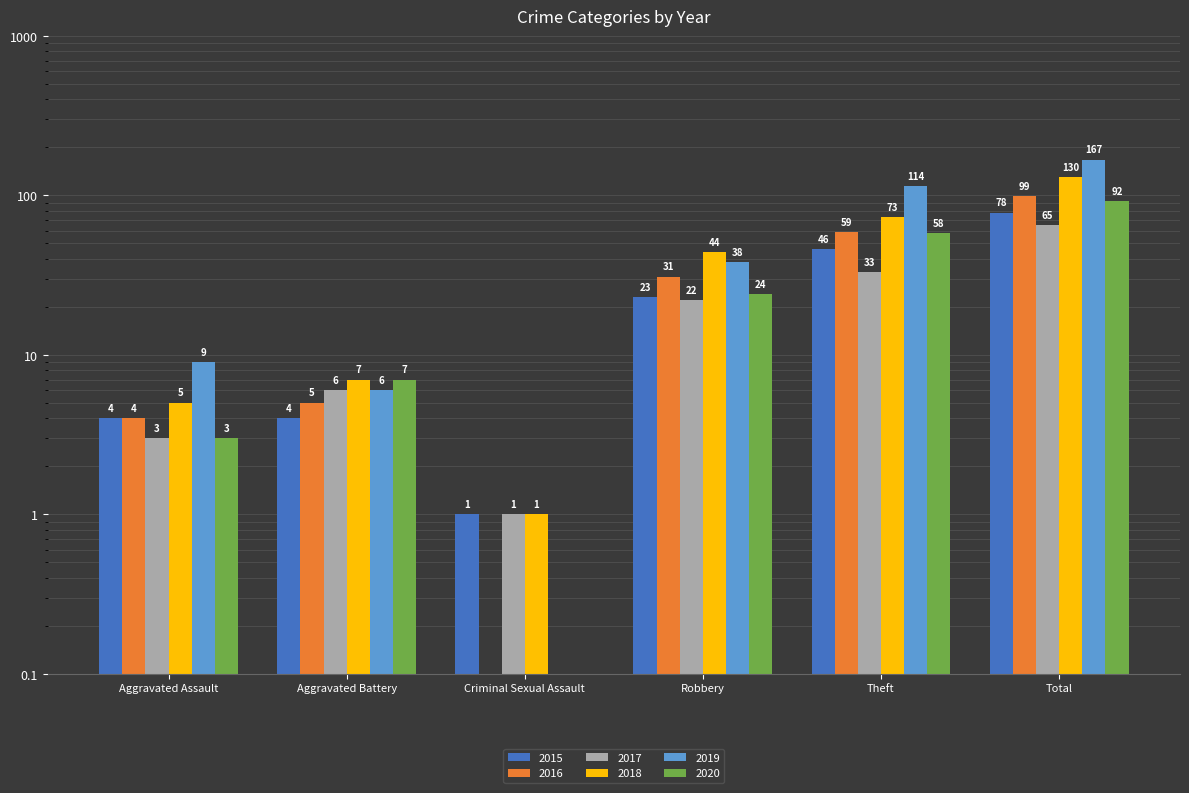

How many data points does each series have?

6